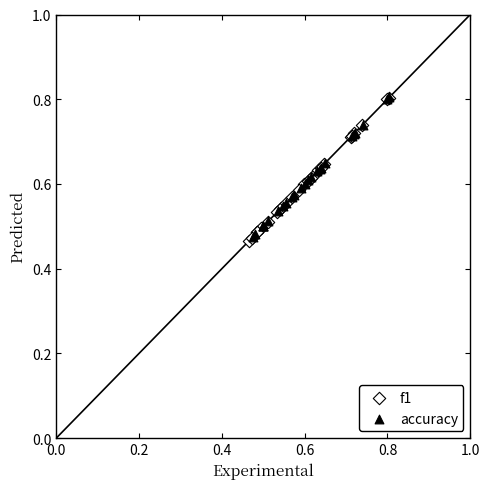

Which series reaches the minimum Y coordinate?

f1